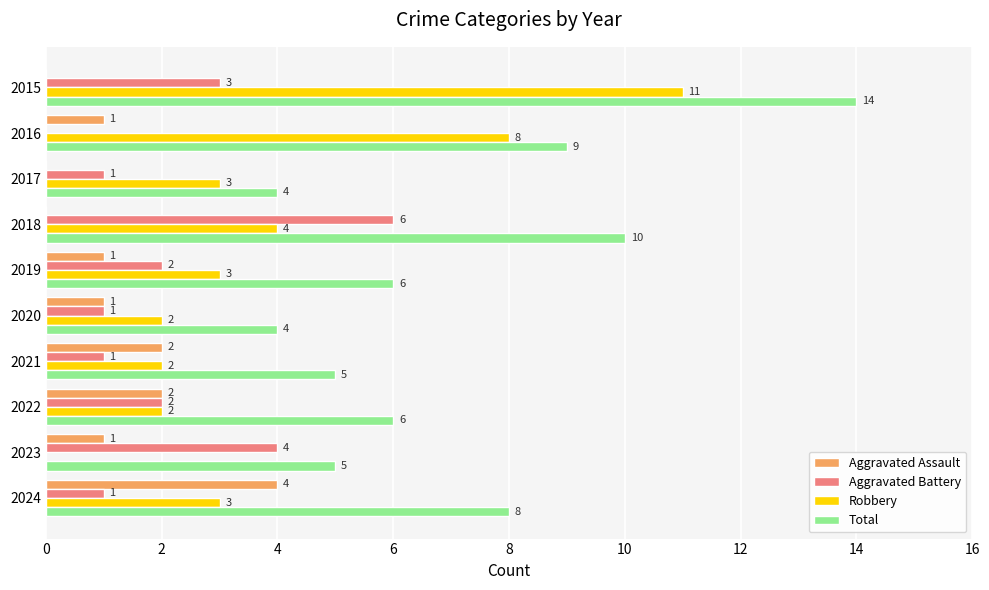

What is the sum of all Robbery values?

38